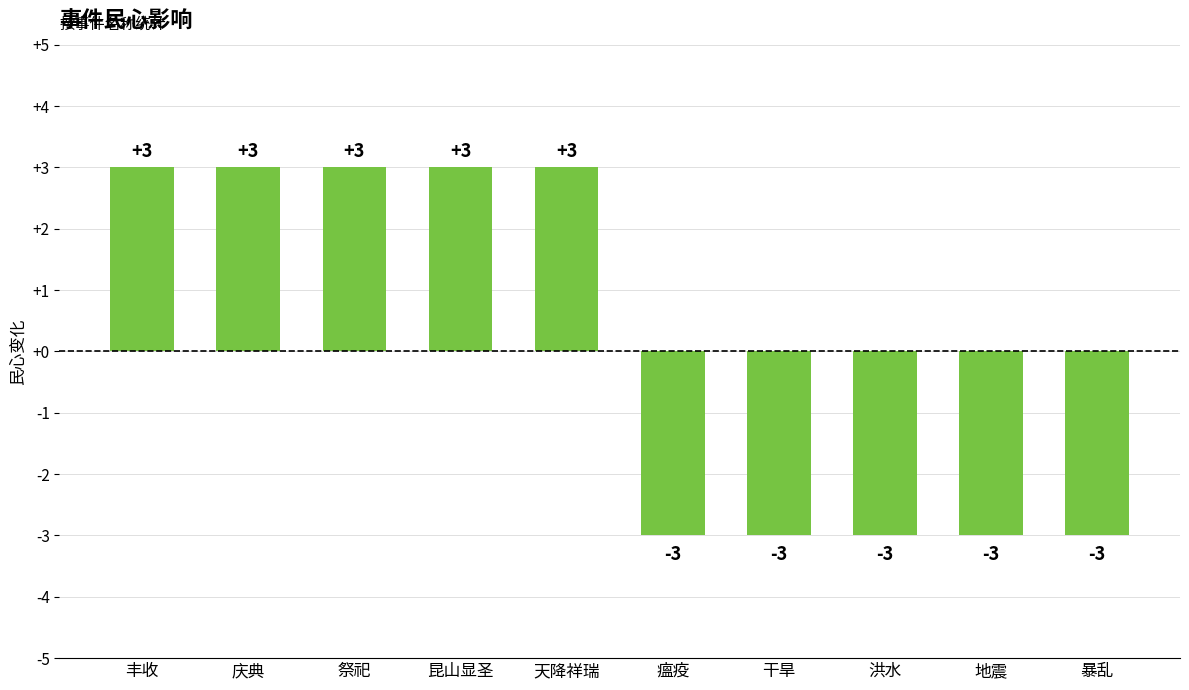

What is the change in value from 丰收 to 洪水?

-6